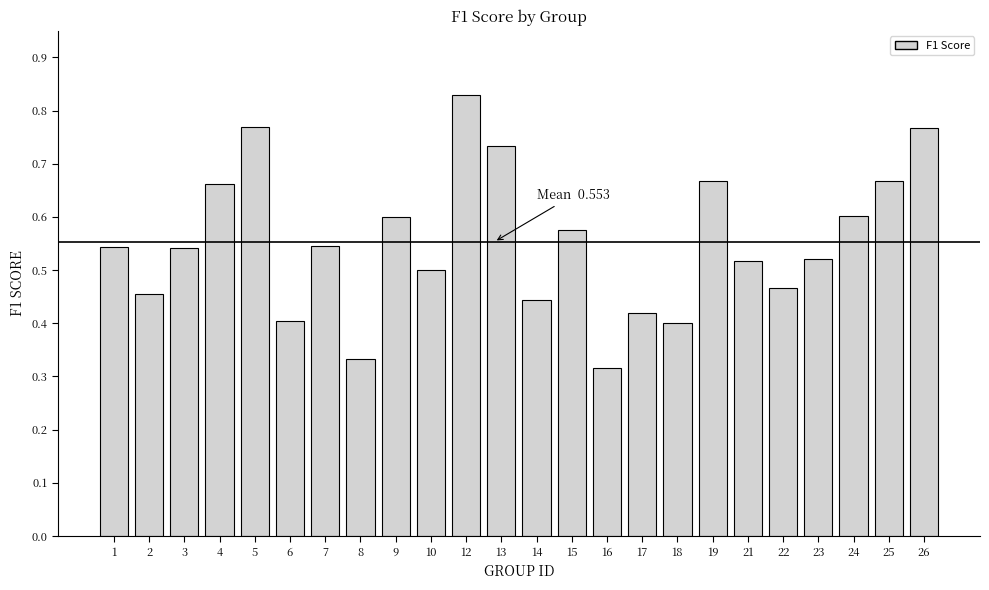

True or false: the data shows 0.4 at 19.

False